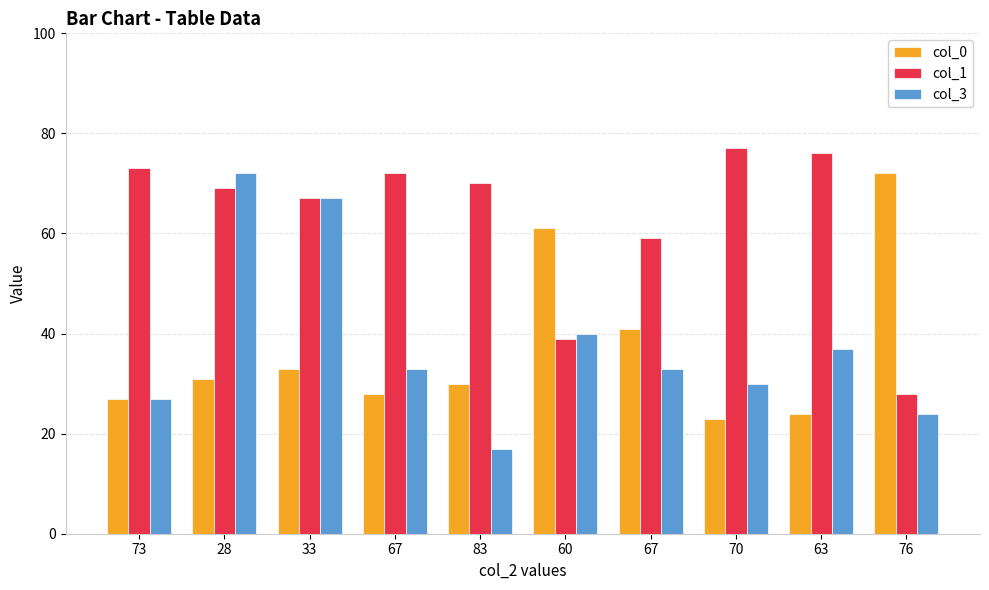

What is the maximum value shown in the chart?

77